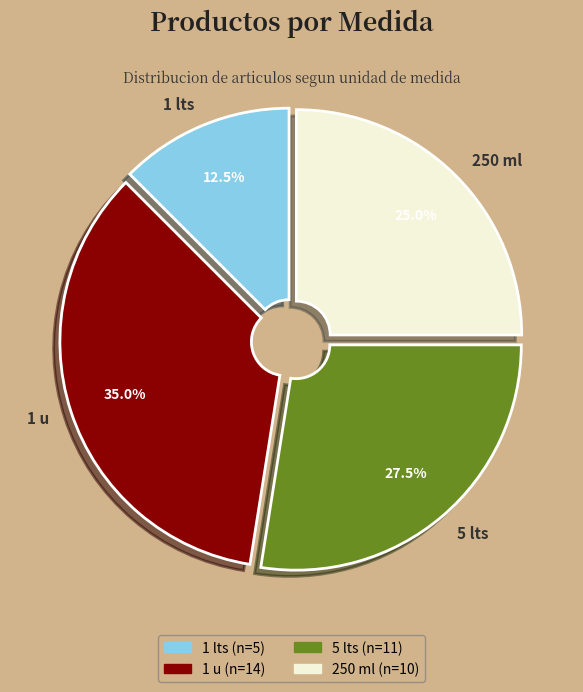

Rank the categories by value from lowest to highest.

1 lts, 250 ml, 5 lts, 1 u